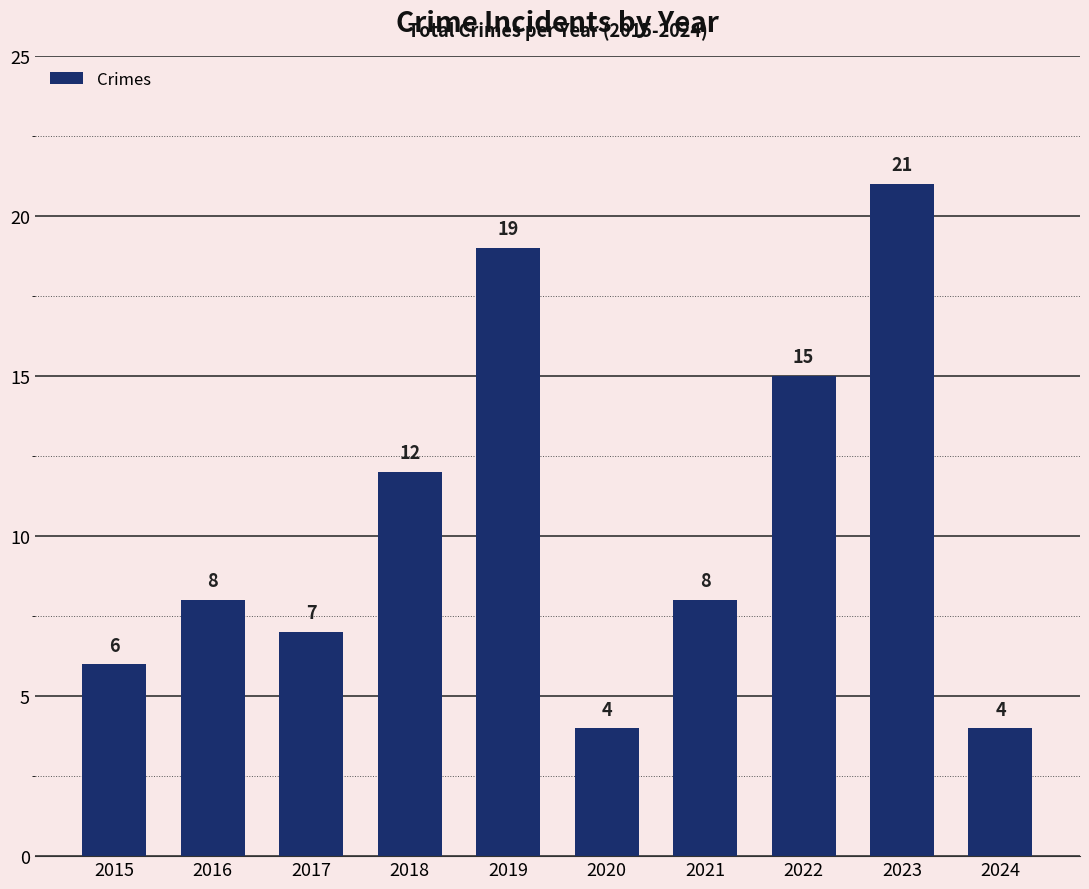

Which category has the highest value across all series?

2023